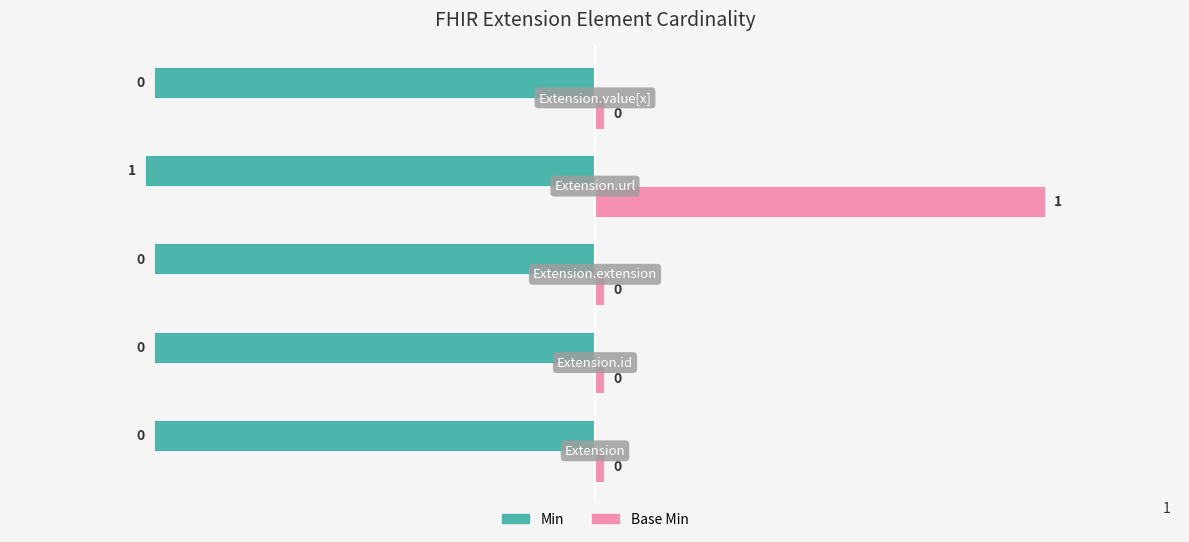

Which series has the largest range (max minus min)?

Base Min